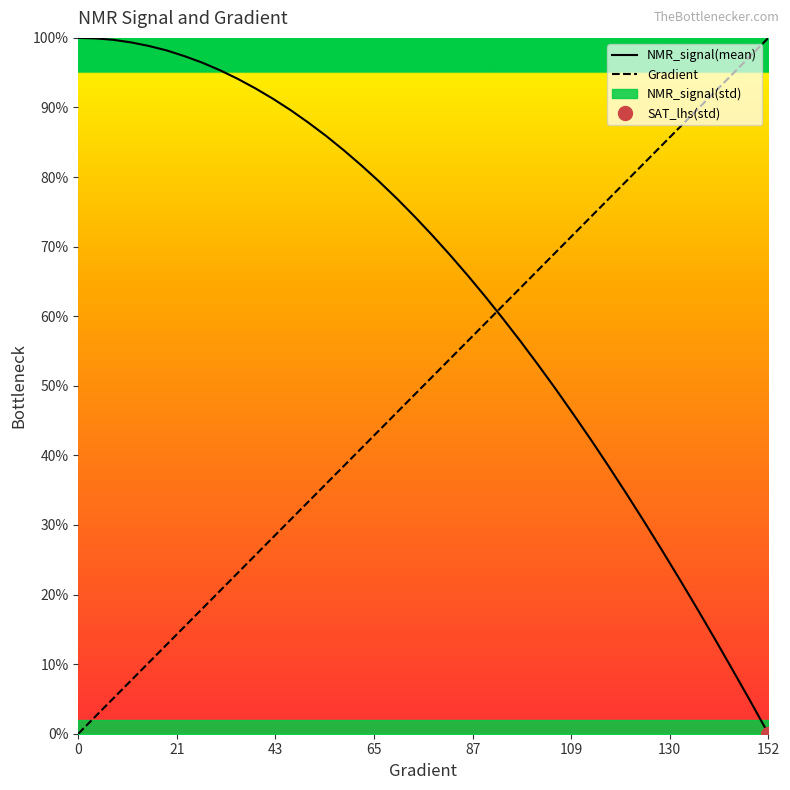

The value of Gradient at 152 is 100.0. True or false?

True